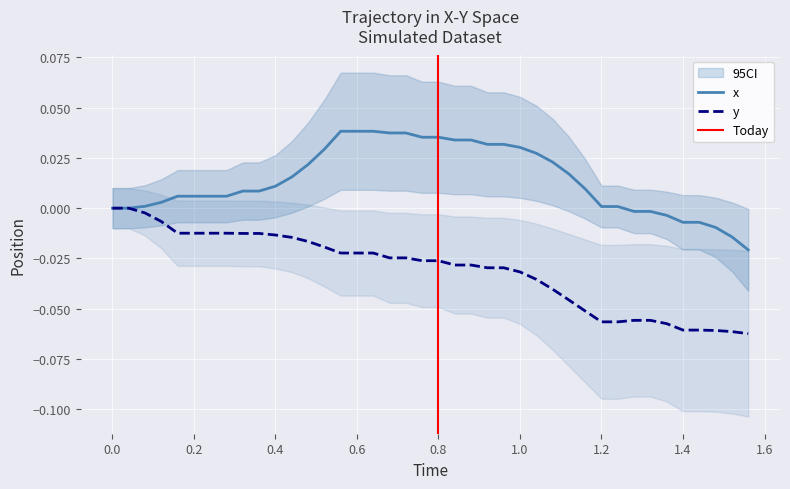

What is the lowest value of the y series?

-0.1